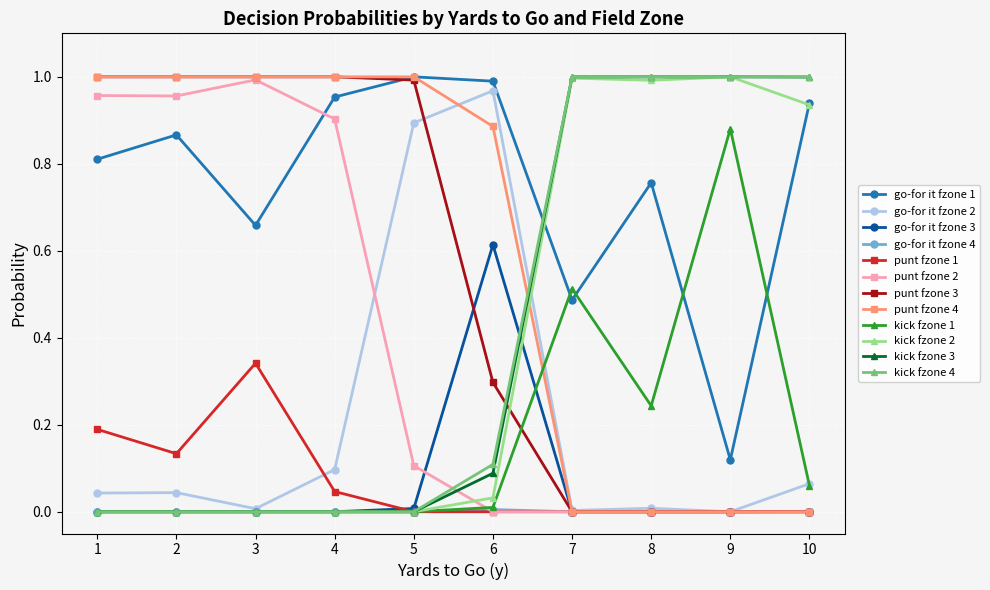

Which series has the largest total across all categories?

go-for it fzone 1